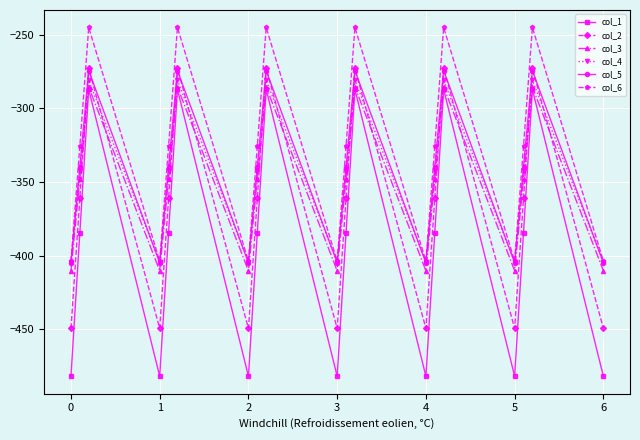

In col_1, how many points are higher than both neighbors (excluding endpoints)?

6